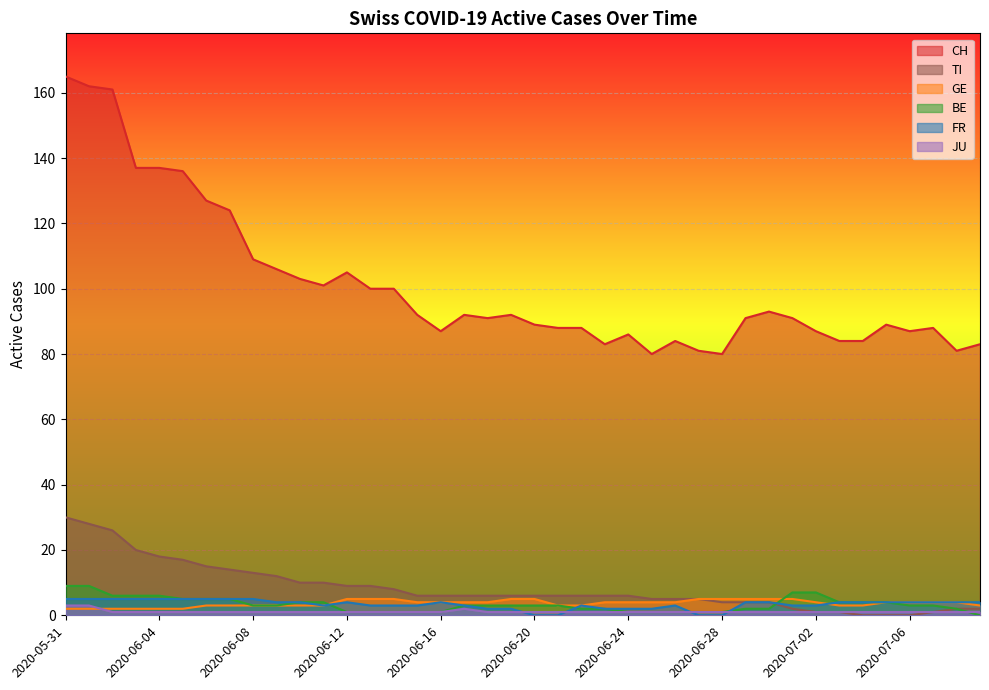

At which label is JU closest to 2?

2020-06-17